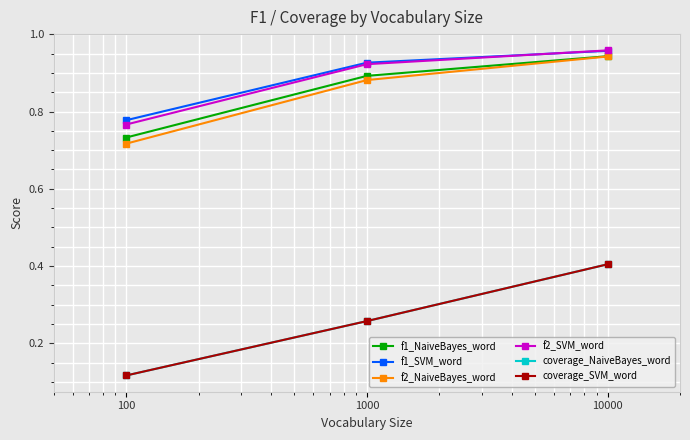

What is the value of the f2_SVM_word point at the 2nd from the left?

0.9